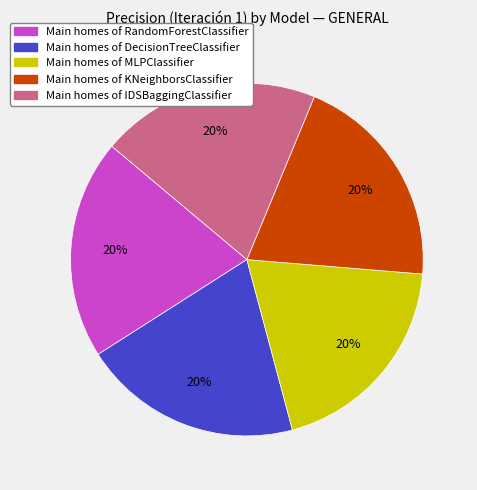

How many segments does this pie chart have?

5